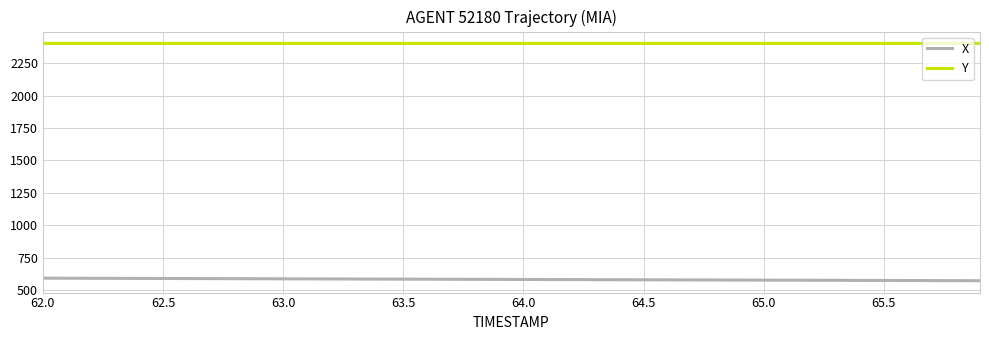

Which series has the largest total across all categories?

Y